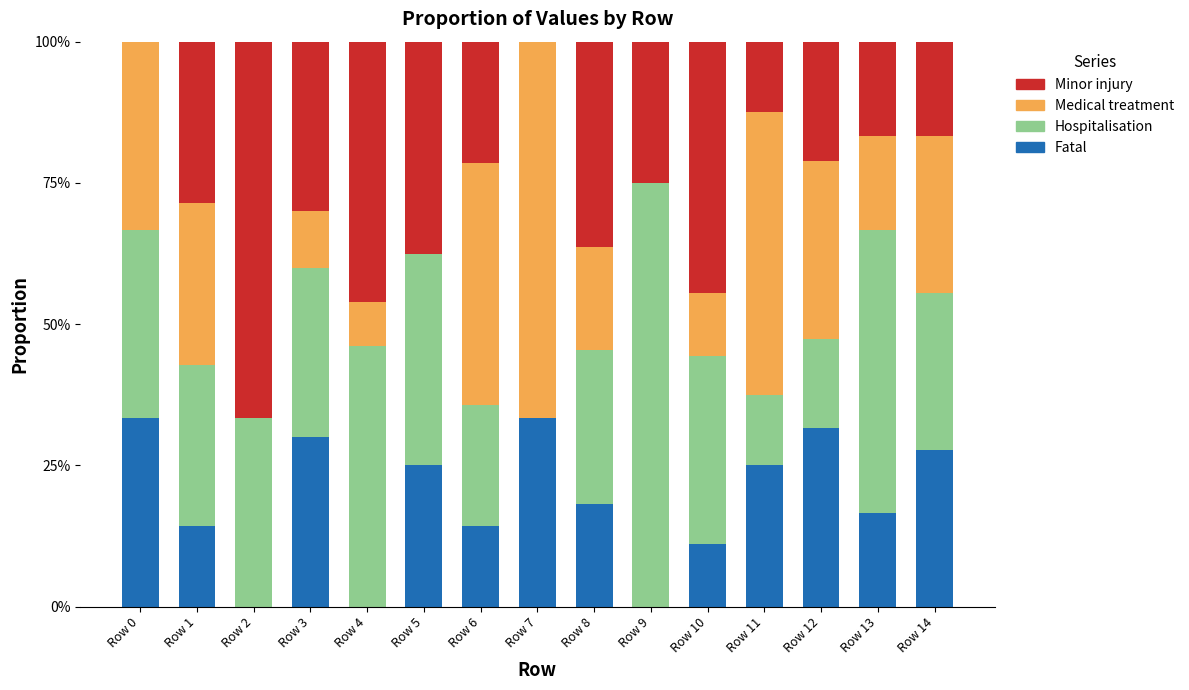

Is it true that Fatal equals 9.8 at Row 3?

False